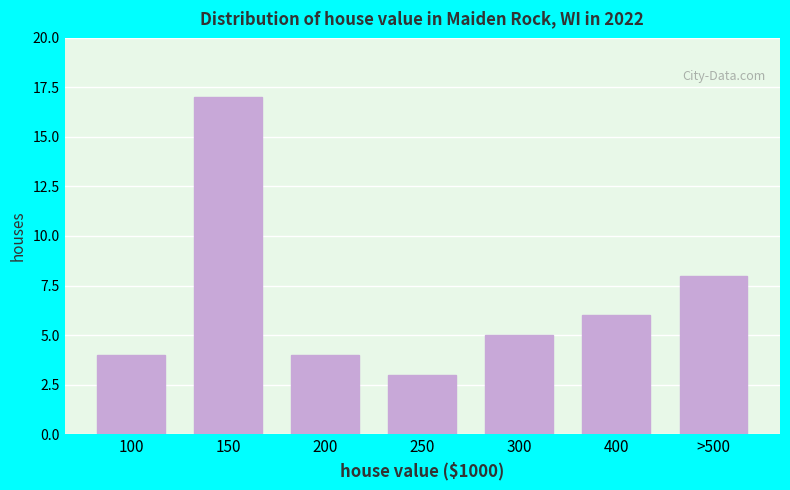

Reading left to right, extract all data points from this chart.

4	17	4	3	5	6	8